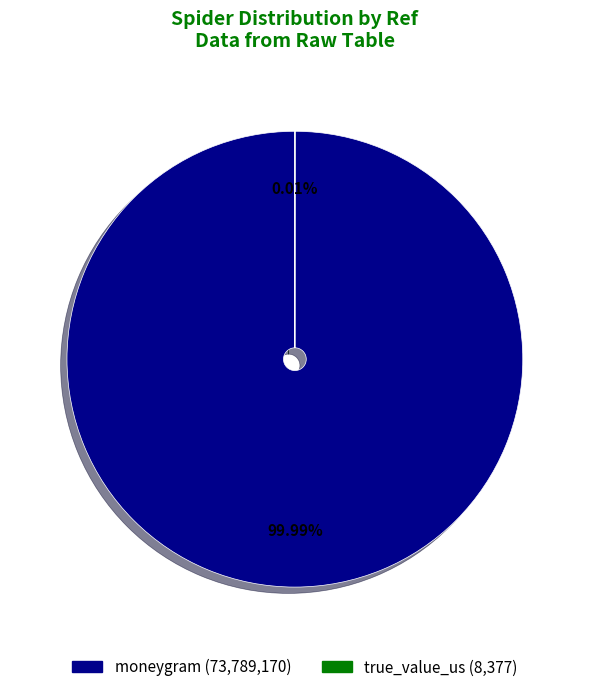

Which slice represents more than half of the pie?

moneygram